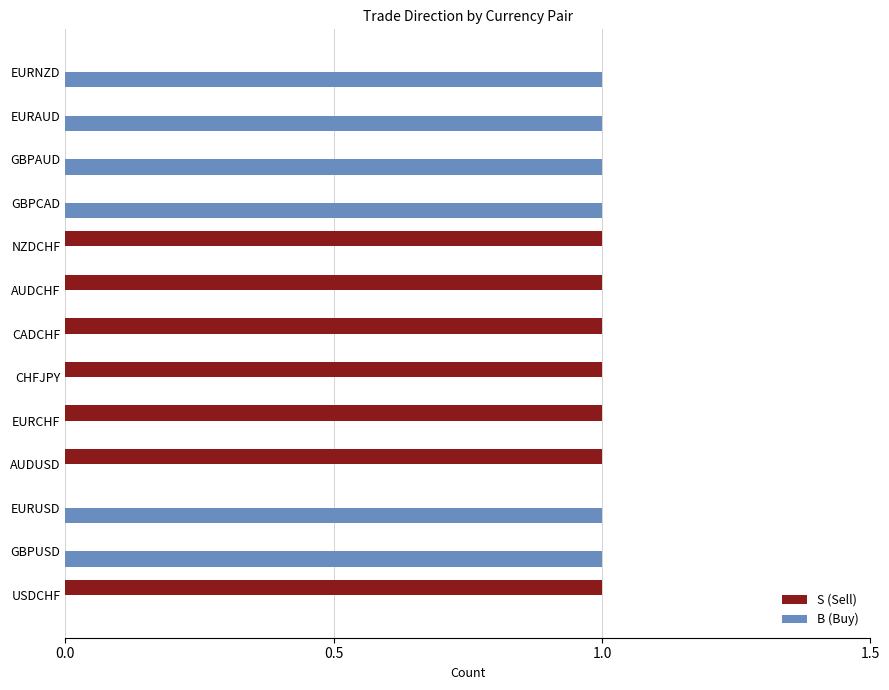

How many data points does each series have?

13